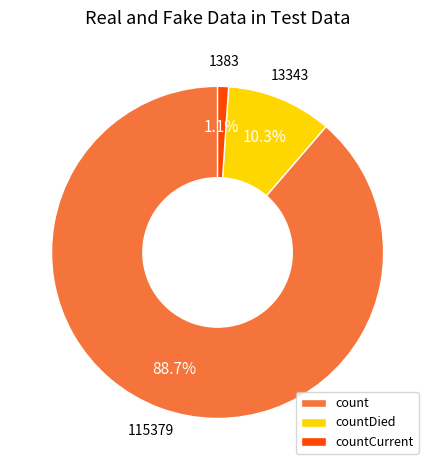

Which category has the smallest portion of the pie?

countCurrent